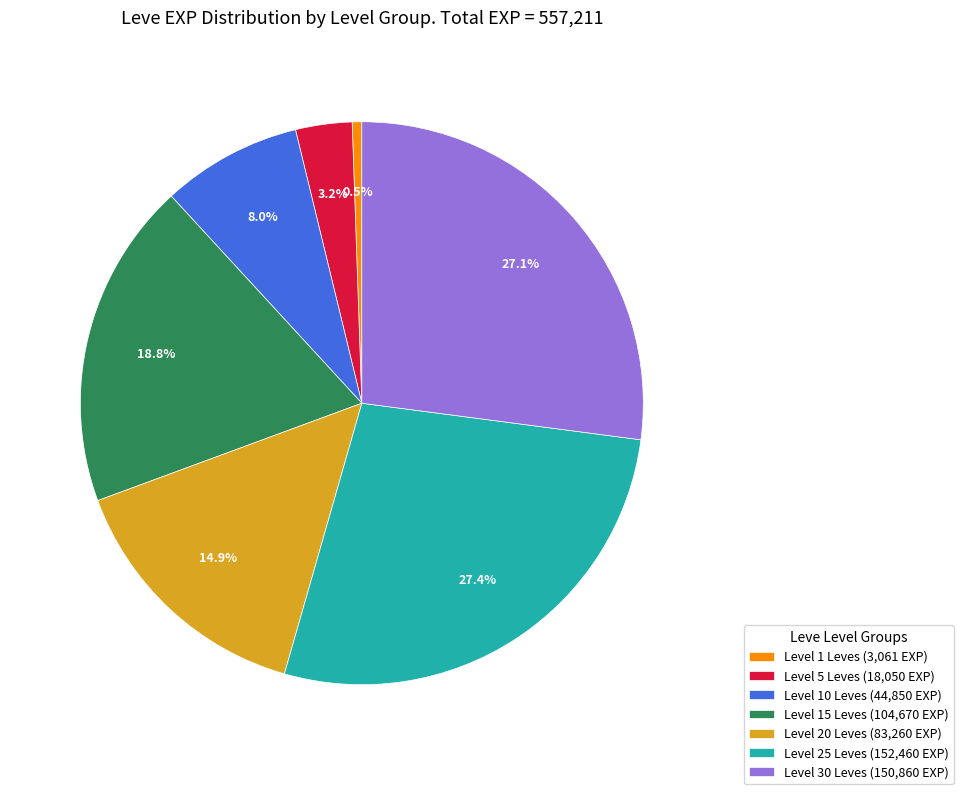

How much of the chart is everything except Level 30 Leves (150,860 EXP)?

72.9%